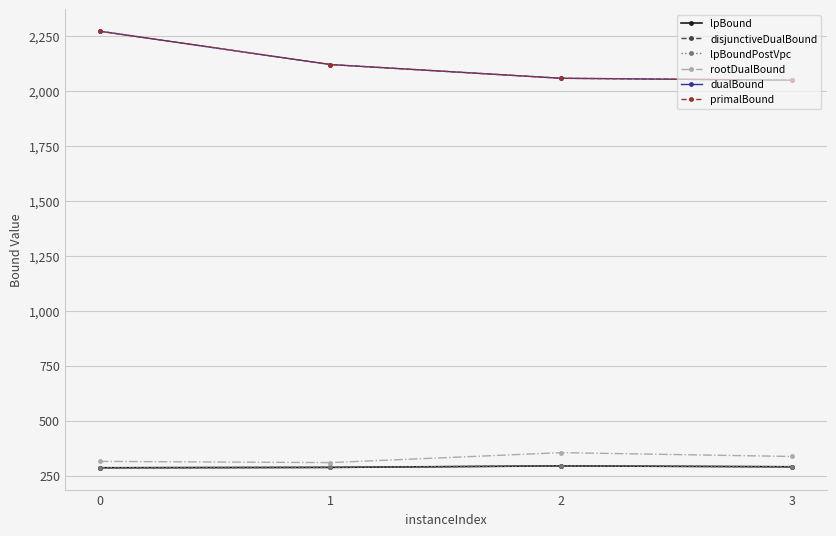

The value of lpBound at 0 is 387.2. True or false?

False